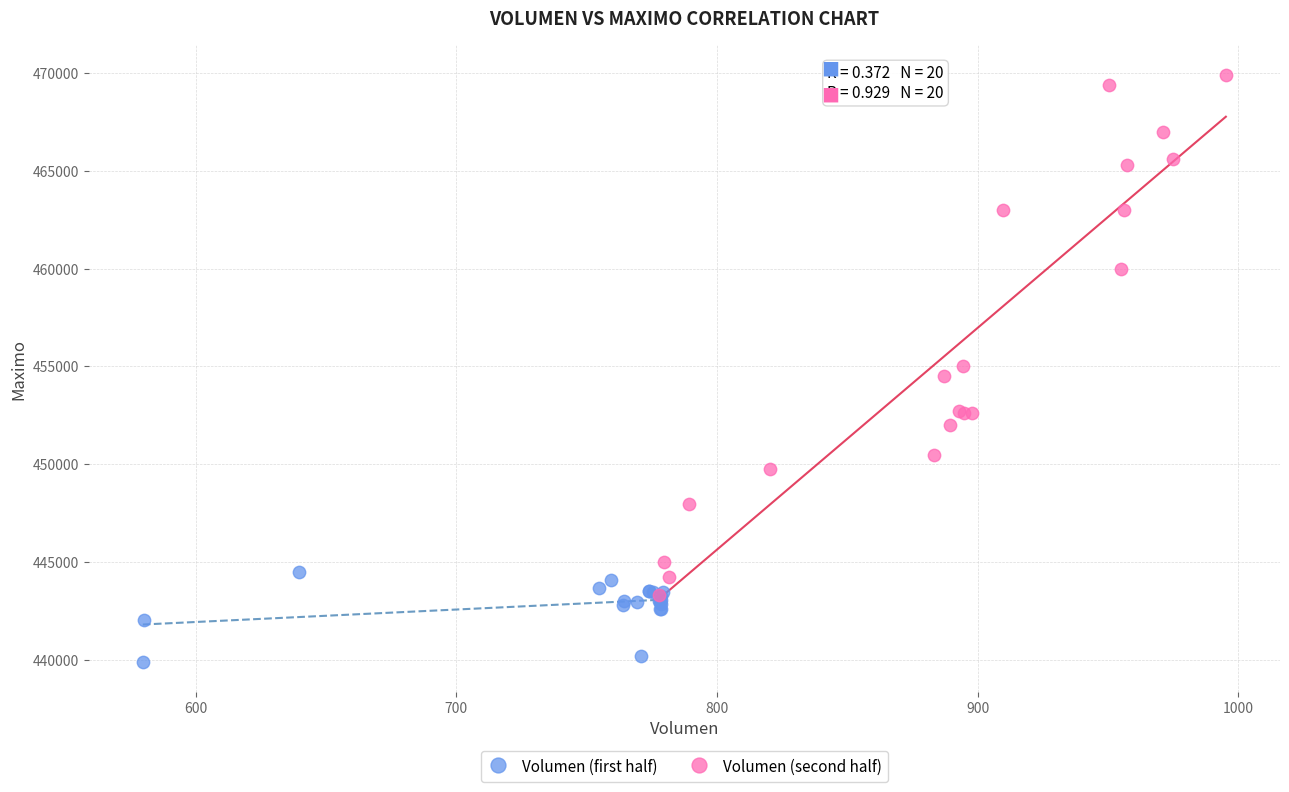

Which series reaches the minimum Y coordinate?

Volumen (first half)